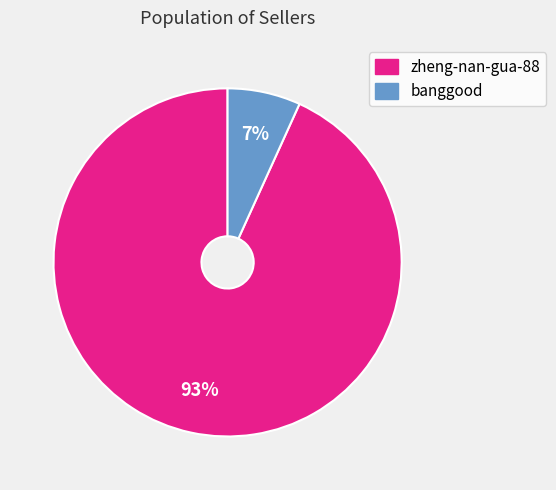

What is the smallest slice in the pie chart?

banggood